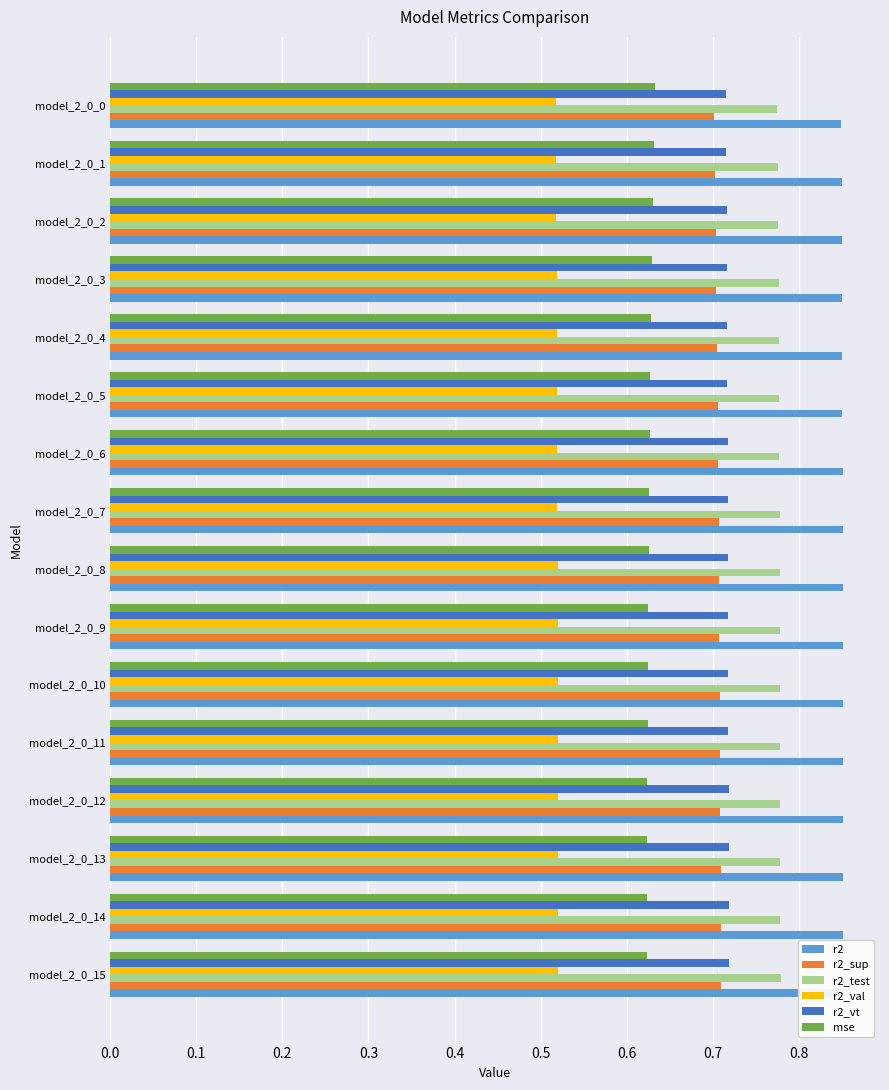

Is it true that mse equals 0.6 at model_2_0_5?

True